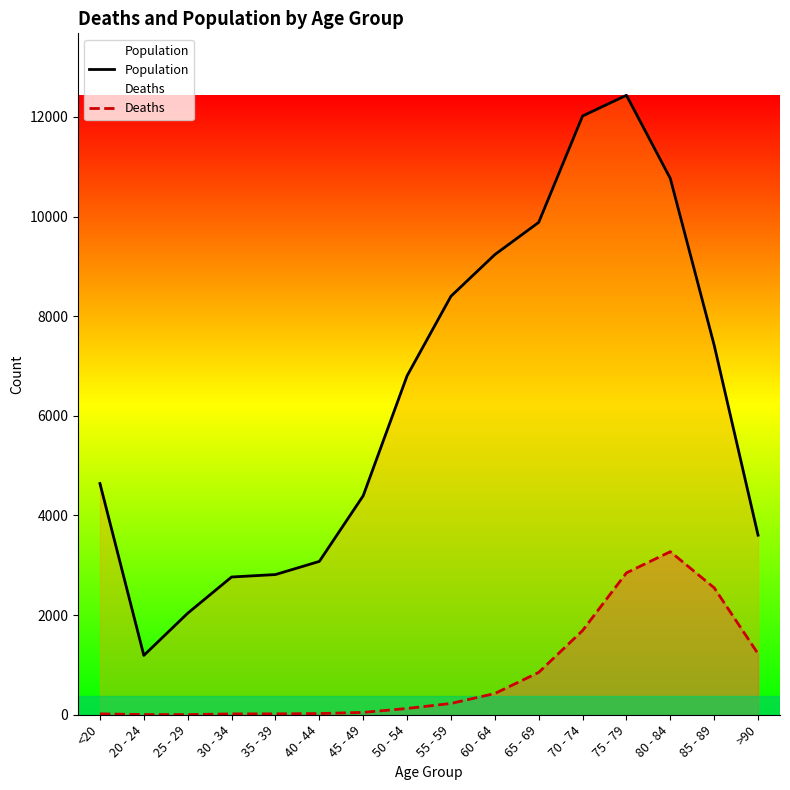

What is the minimum value for Population?

1191